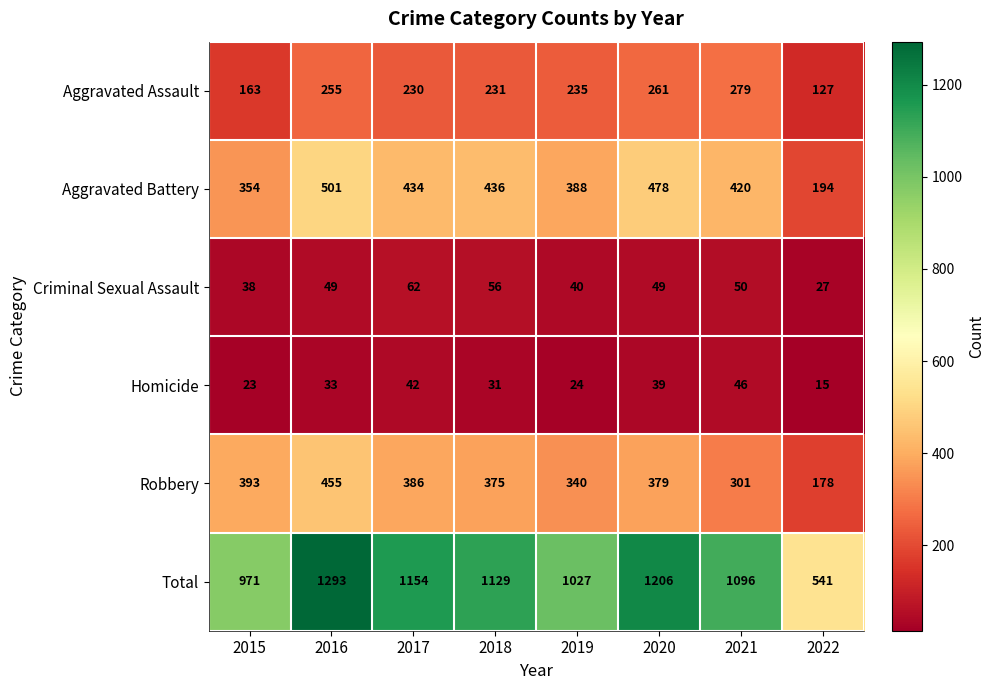

The Total series shows 1971 at 2017. True or false?

False